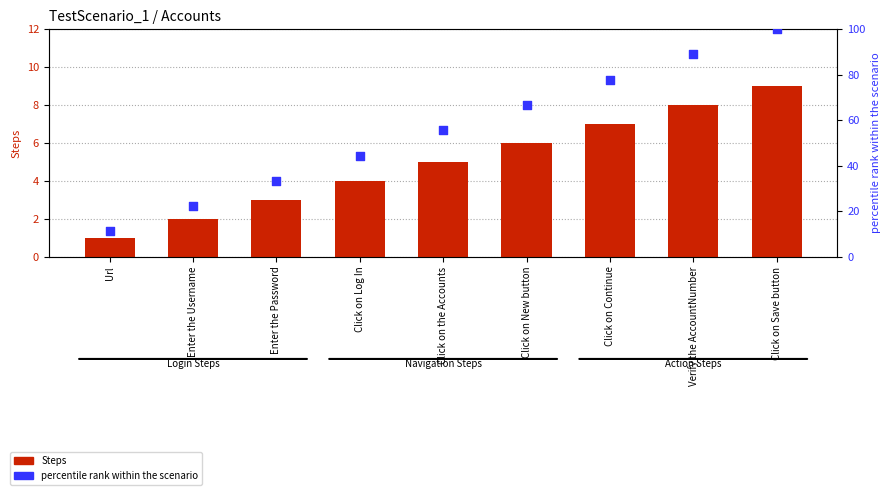

At how many categories does at least one series exceed 75?

3